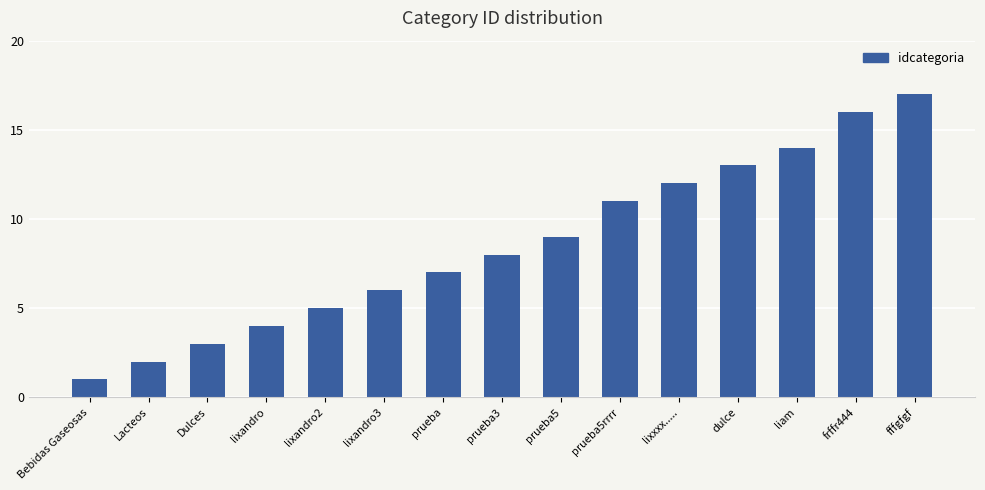

Rank the categories by value from lowest to highest.

Bebidas Gaseosas, Lacteos, Dulces, lixandro, lixandro2, lixandro3, prueba, prueba3, prueba5, prueba5rrrr, lixxxx....., dulce, liam, frffr444, fffgfgf